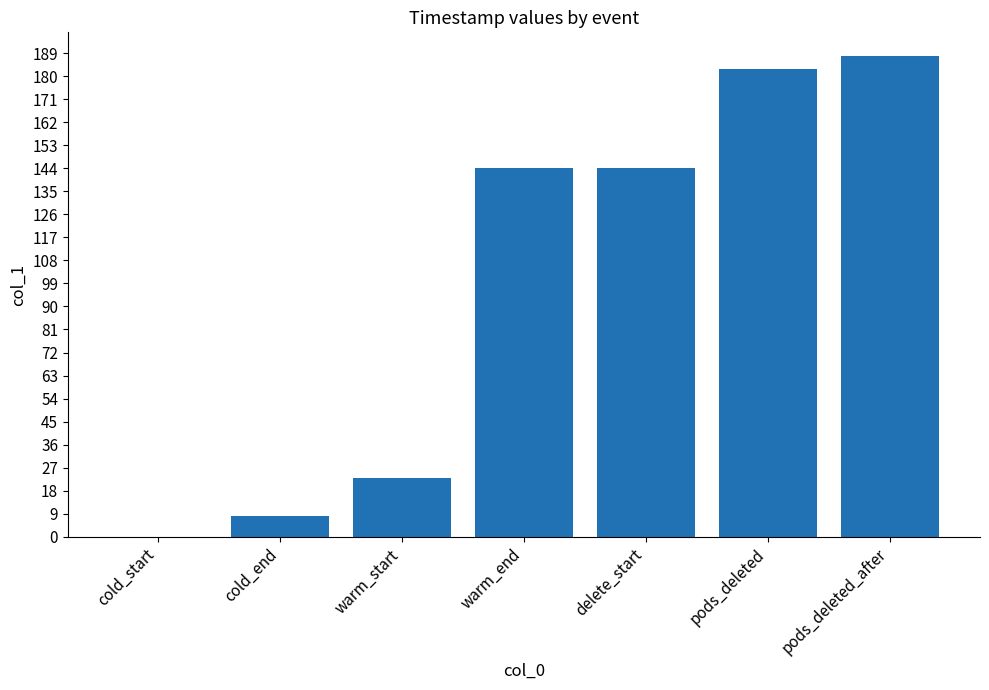

The chart shows a value of 191.6 at delete_start. True or false?

False